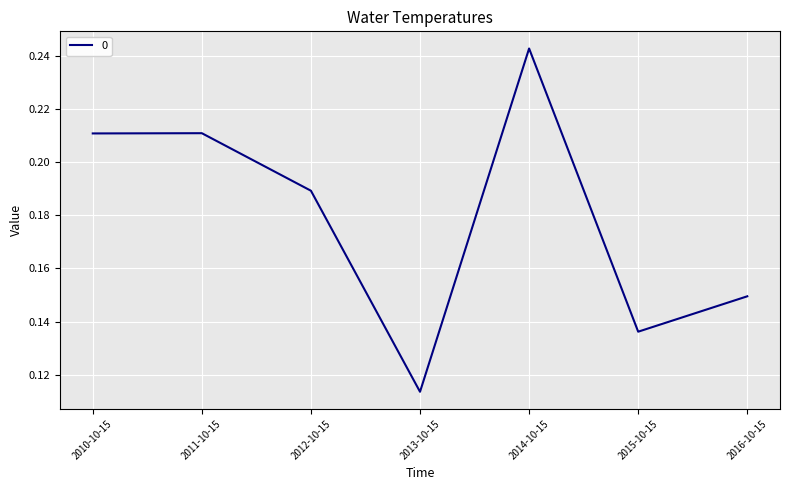

True or false: the data shows 0.2 at 2013-10-15.

False